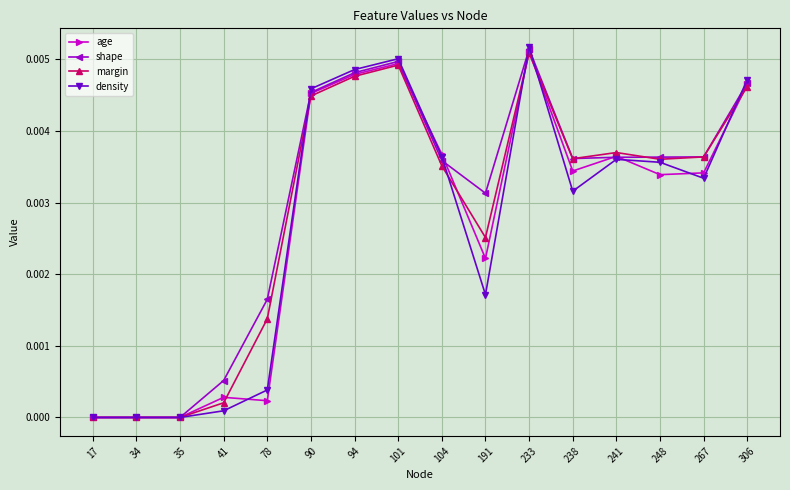

Is it true that shape equals 0.0 at 104?

True